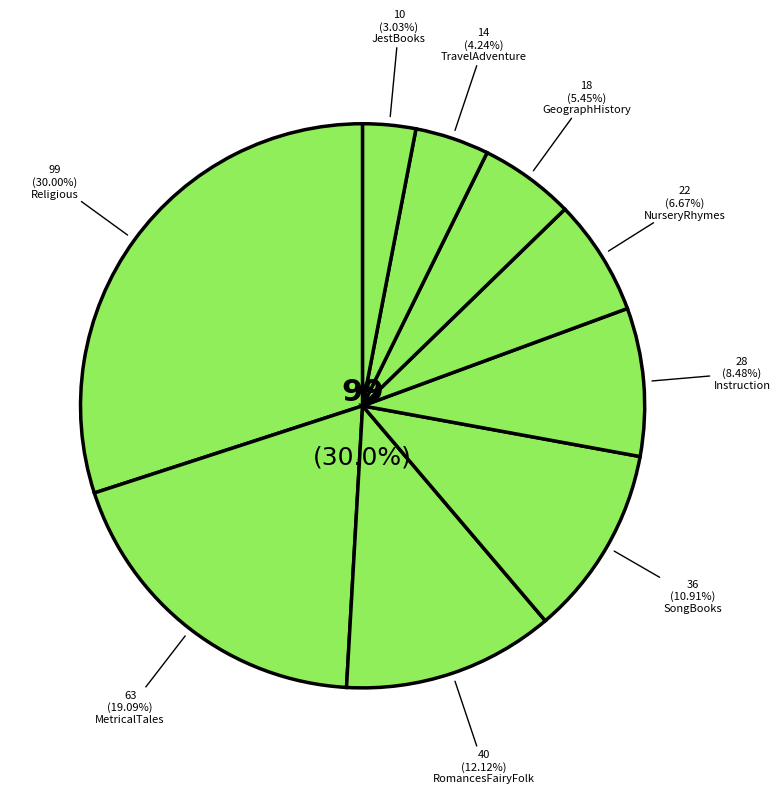

To the nearest percent, what is the difference between the RomancesFairyFolk and MetricalTales slice percentages?

7%